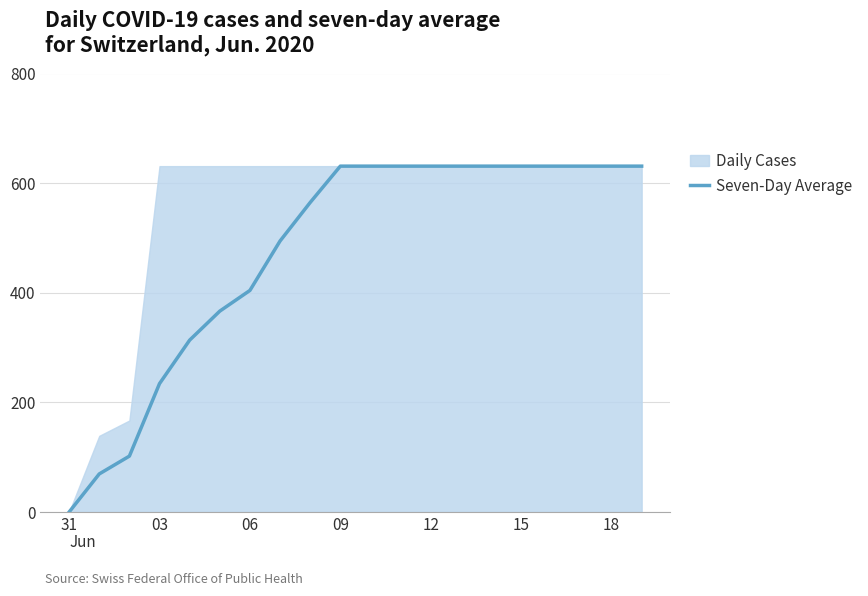

List the series in order of their overall mean, lowest first.

Seven-Day Average, Daily Cases